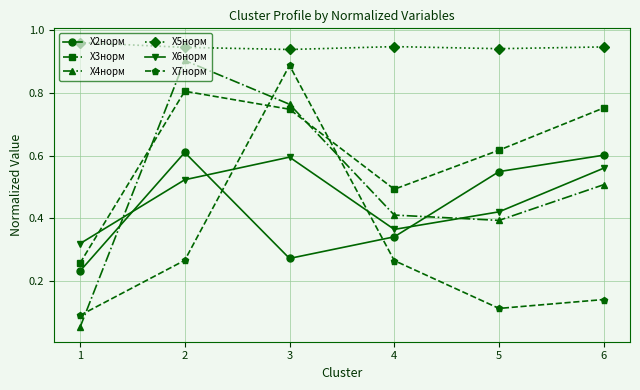

How many distinct data groups are displayed?

6